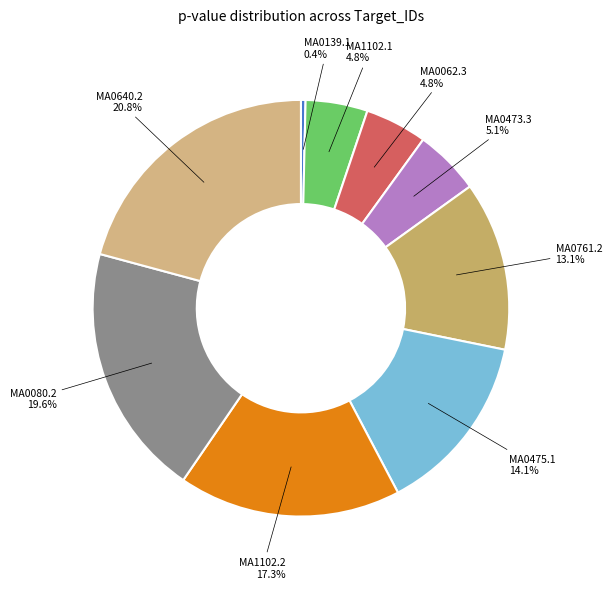

To the nearest percent, what is the average slice percentage?

11%